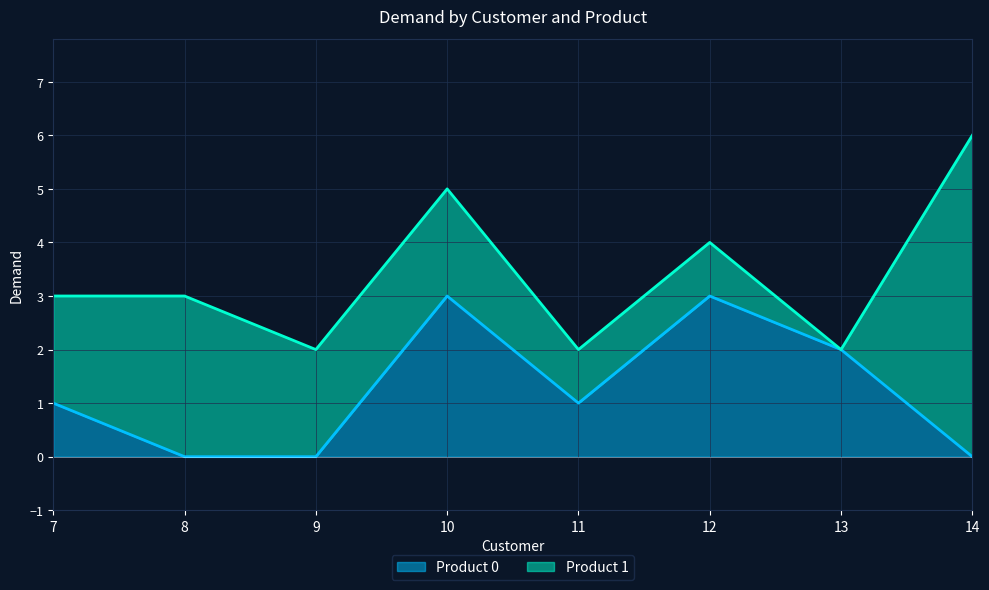

List the labels in order of value, smallest first.

8, 9, 14, 7, 11, 13, 10, 12